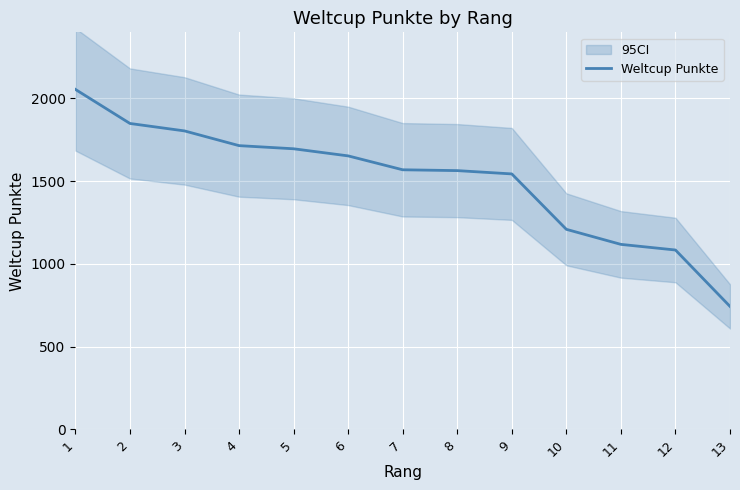

The chart shows a value of 1209 at 10. True or false?

True